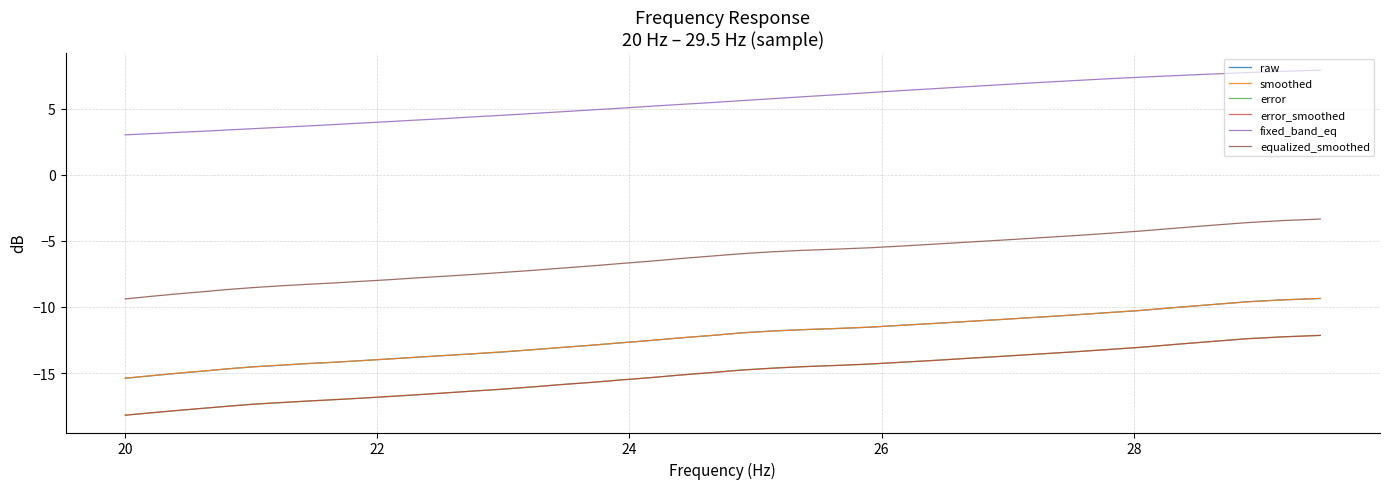

Which series has the largest total across all categories?

fixed_band_eq